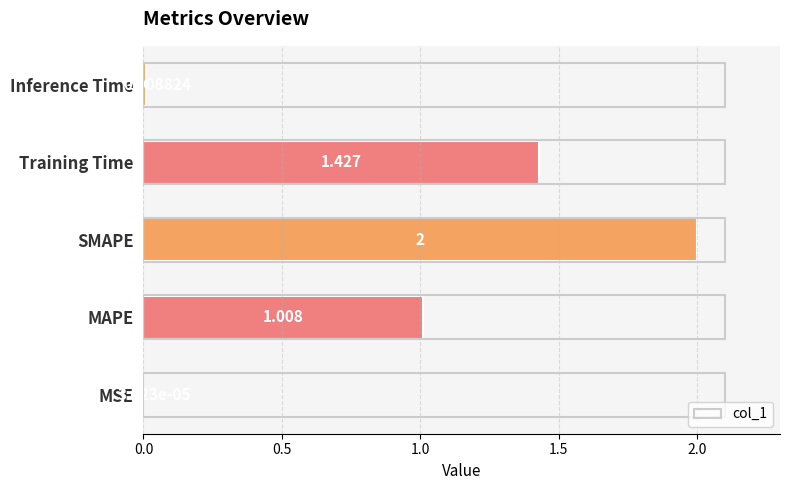

Which has a higher value, Inference Time or Training Time?

Training Time